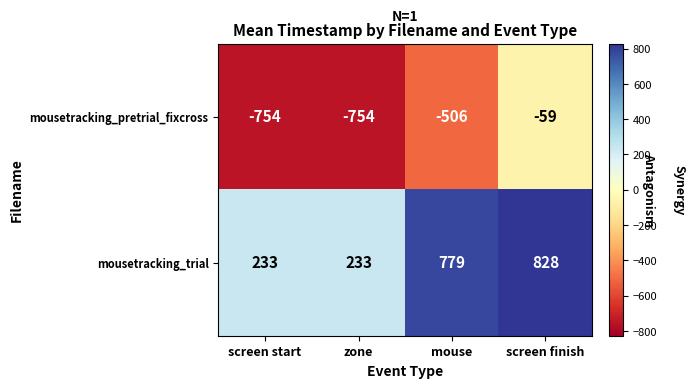

What is the difference between the maximum and second lowest values in the mousetracking_trial series?

595